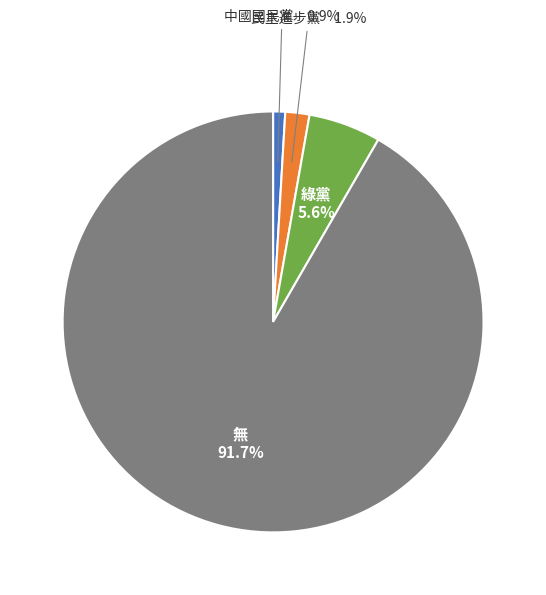

Is there a majority slice in this chart?

Yes